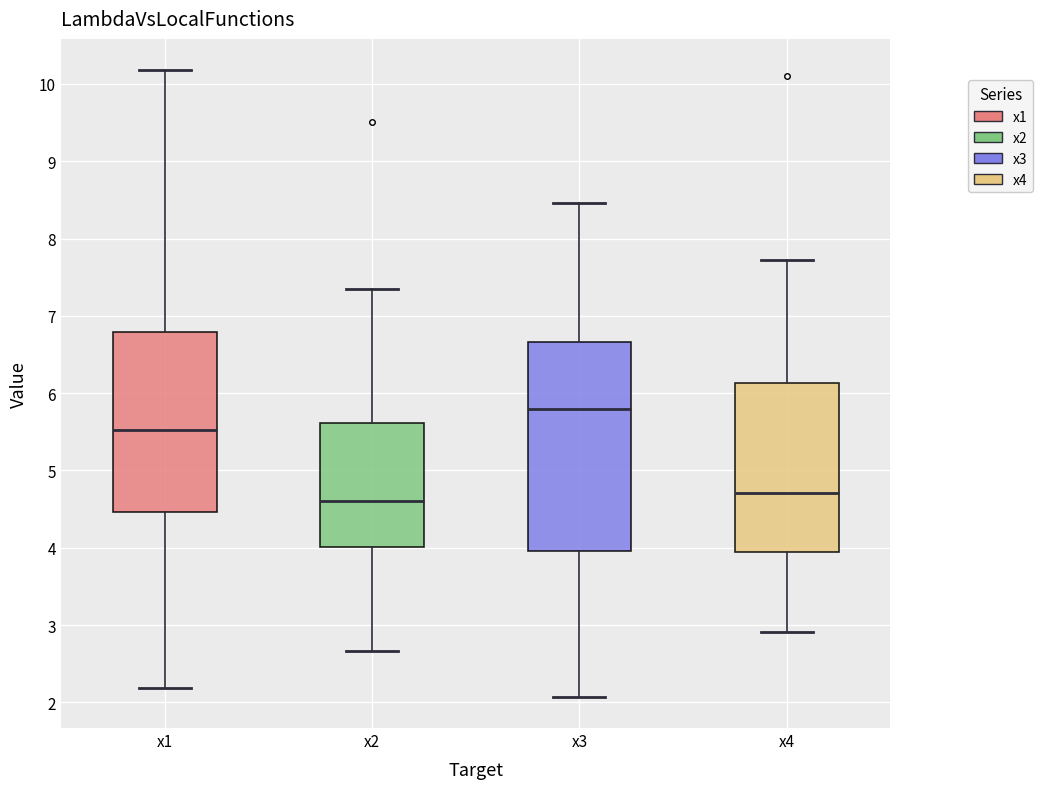

Which box is the tallest, from its lower edge to its upper edge?

x3